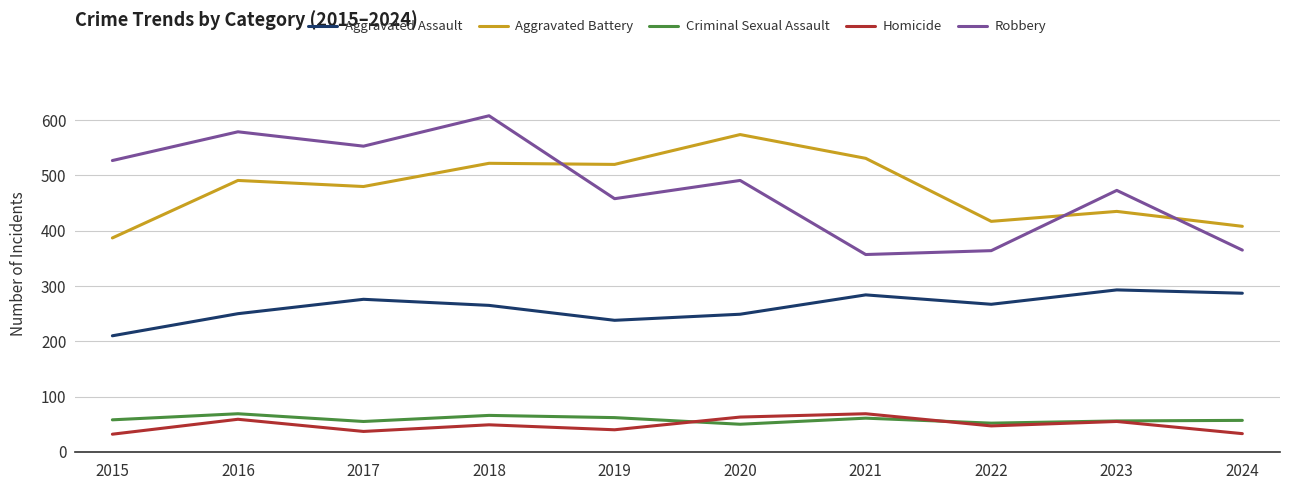

Is the value of Homicide at 2017 greater than the value of Robbery at 2015?

No